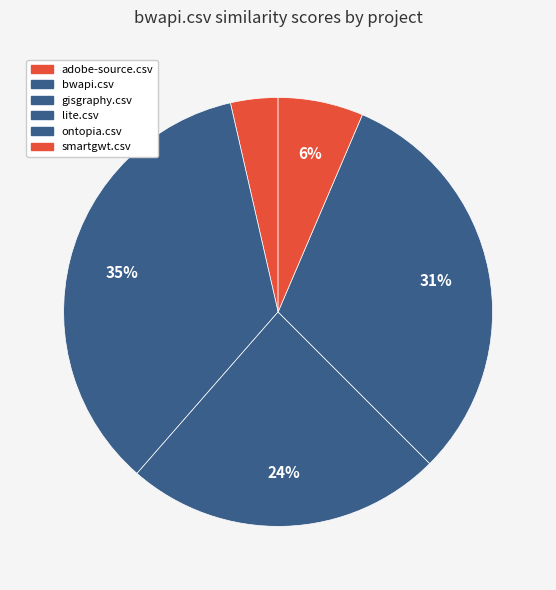

The adobe-source.csv slice represents 10% of the pie. True or false?

False